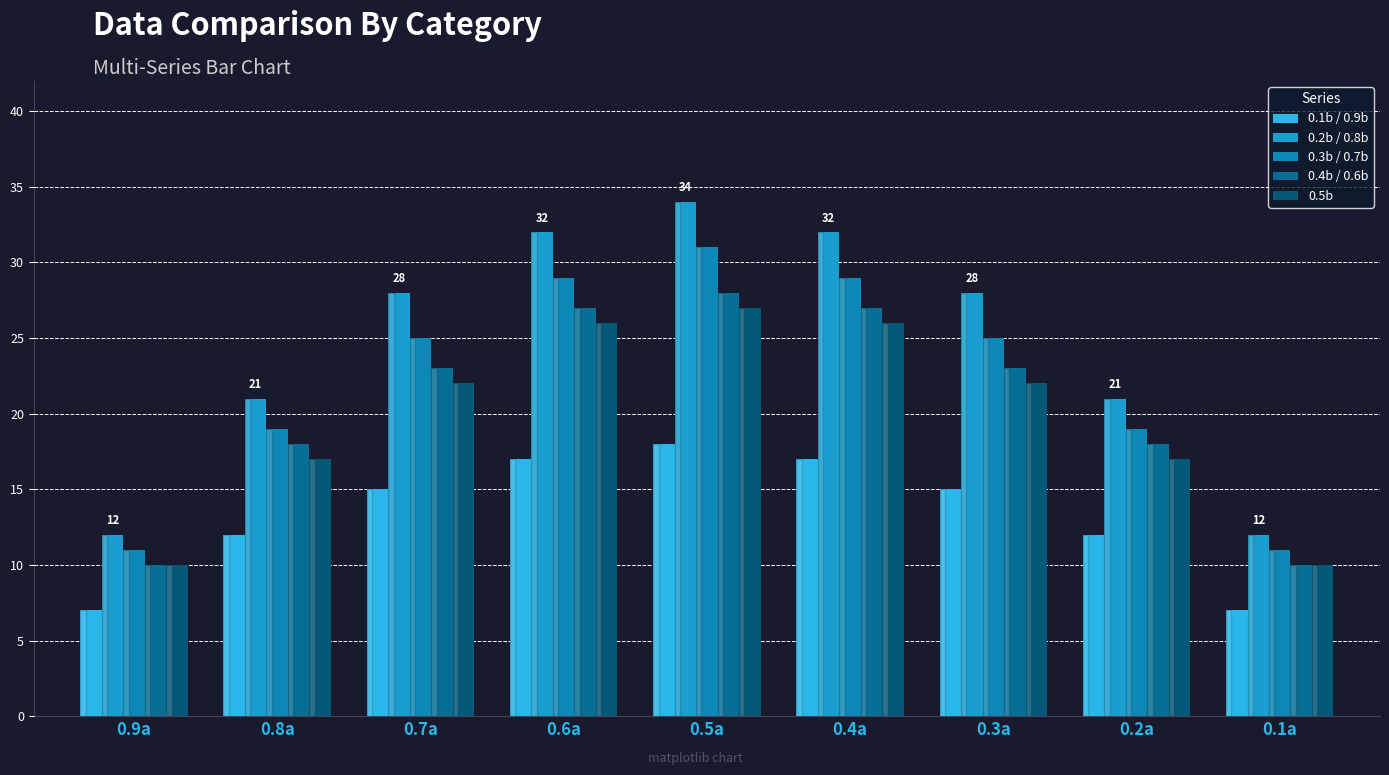

What is the sum of all 0.3b / 0.7b values?

199